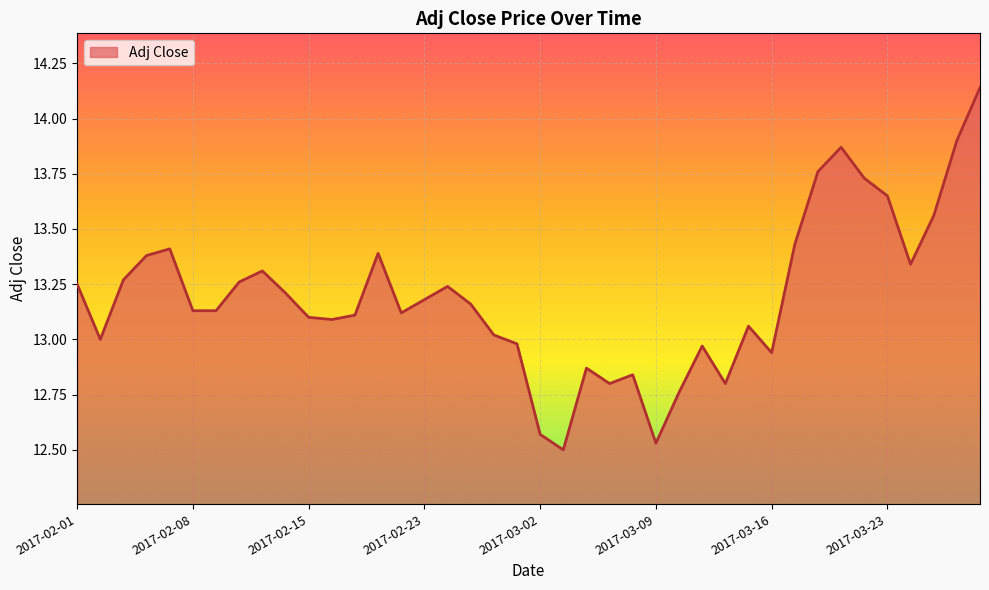

What is the difference between the maximum and minimum values?

1.6